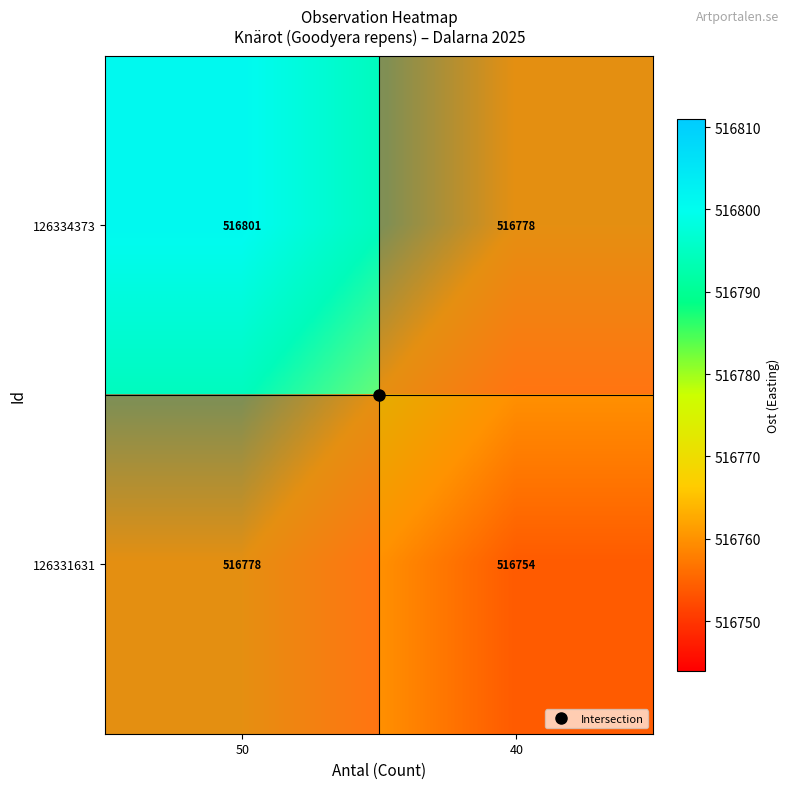

The 126334373 series shows 867734.5 at 50. True or false?

False